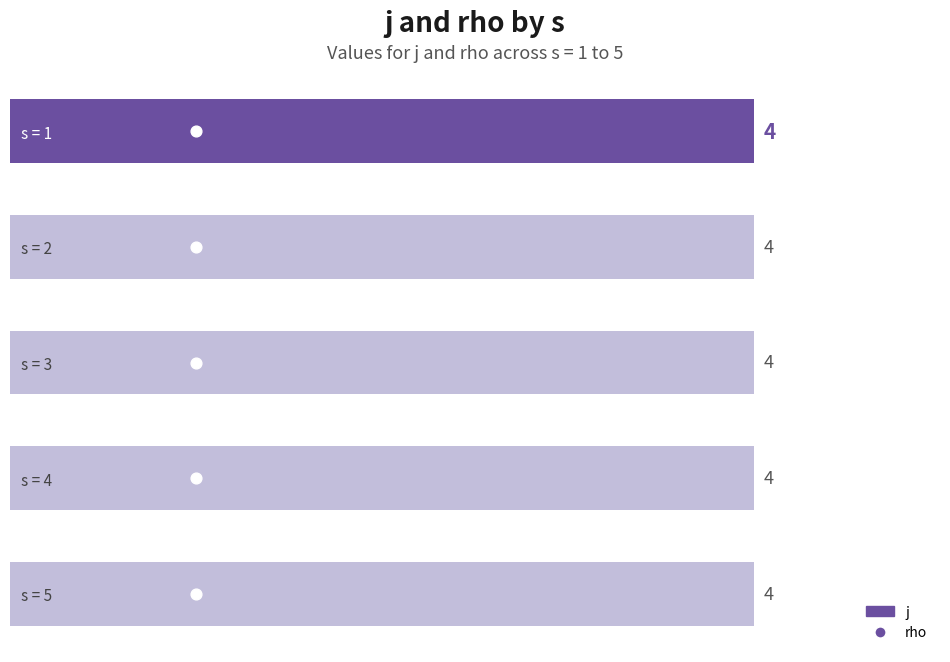

At how many categories does at least one series exceed 0?

5